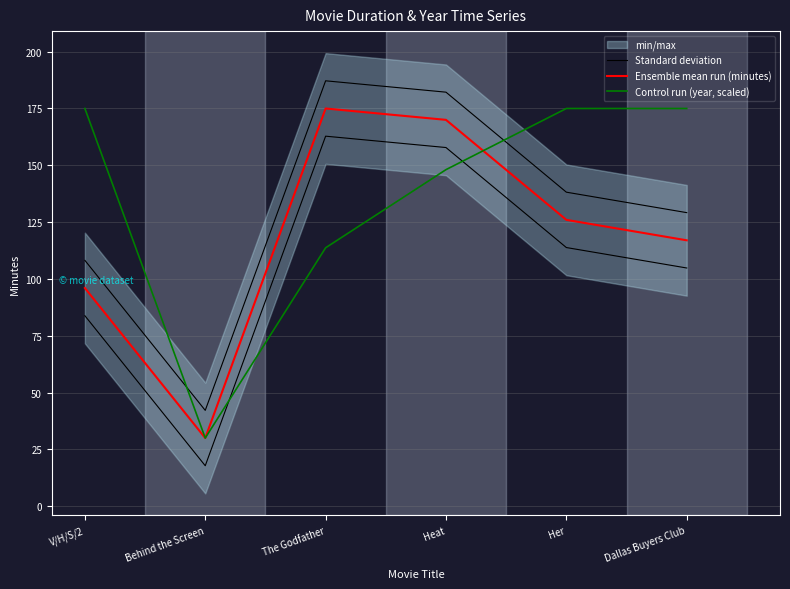

What is the total value across all series at The Godfather?

475.9